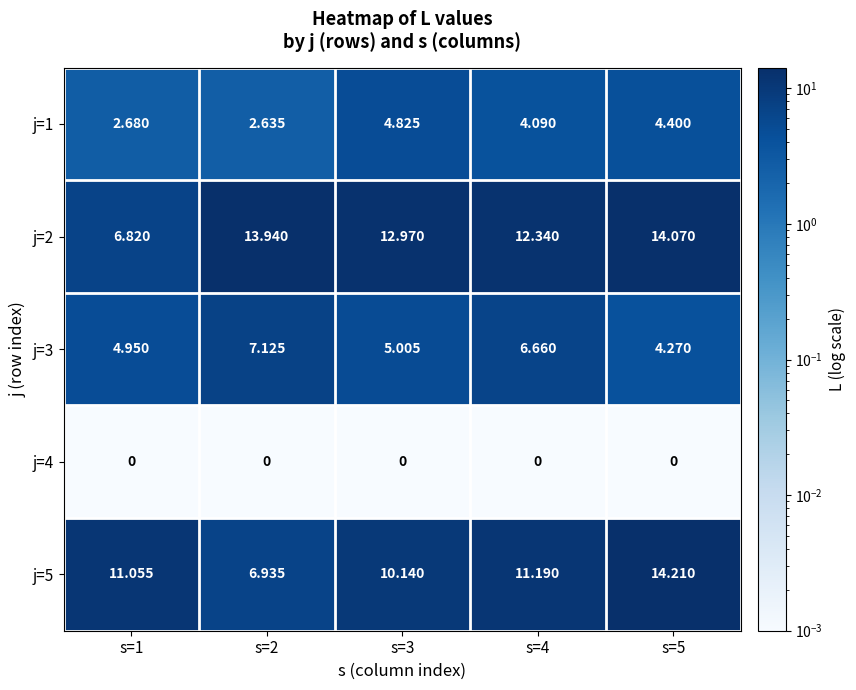

Which series has the widest spread of values?

j=5